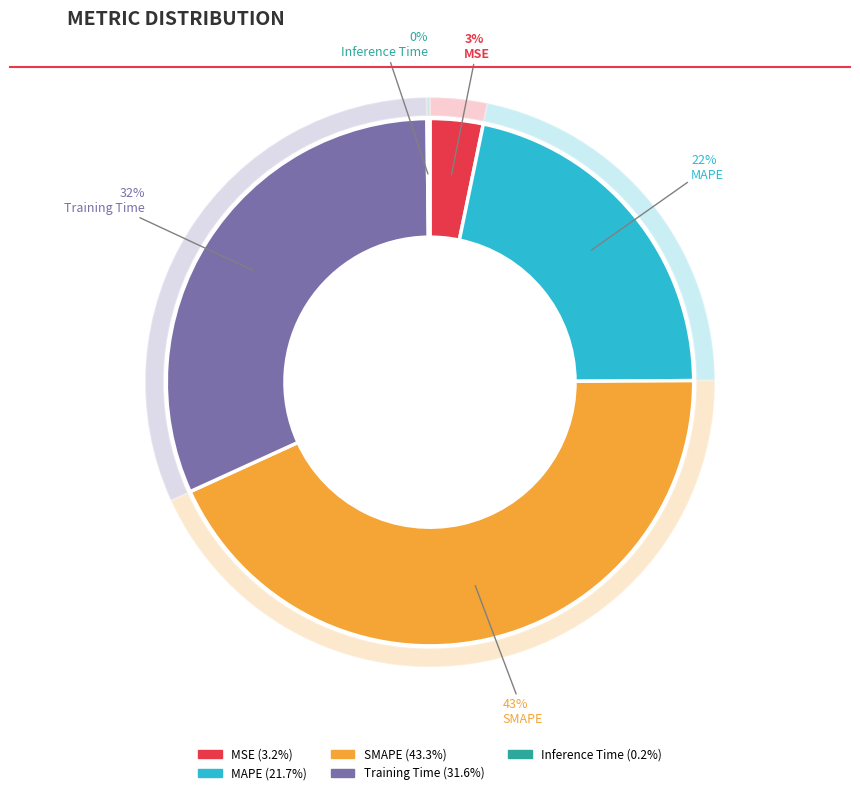

Which category has the smallest portion of the pie?

Inference Time